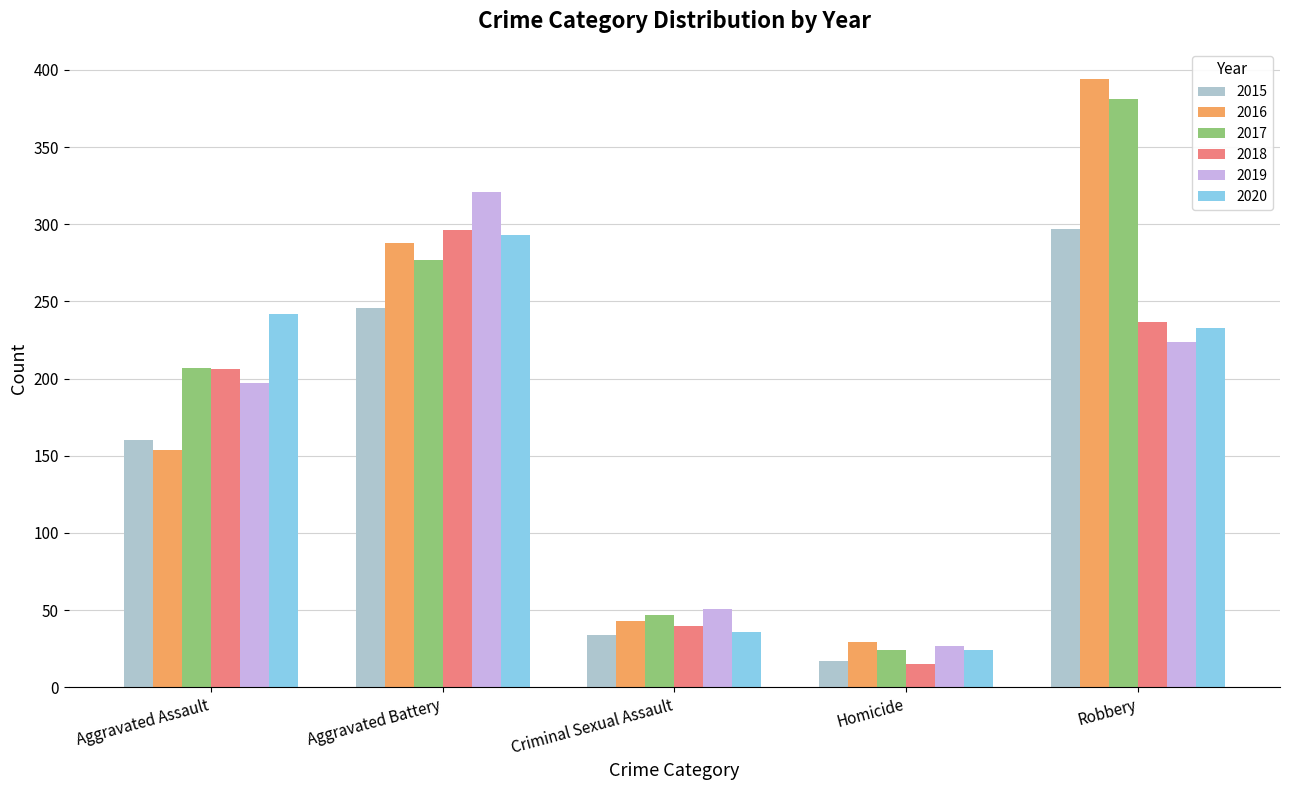

True or false: 2019 has a value of 51 at Criminal Sexual Assault.

True